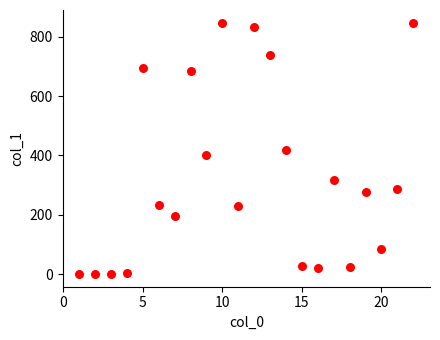

What is the range of Y values (max minus min)?

846